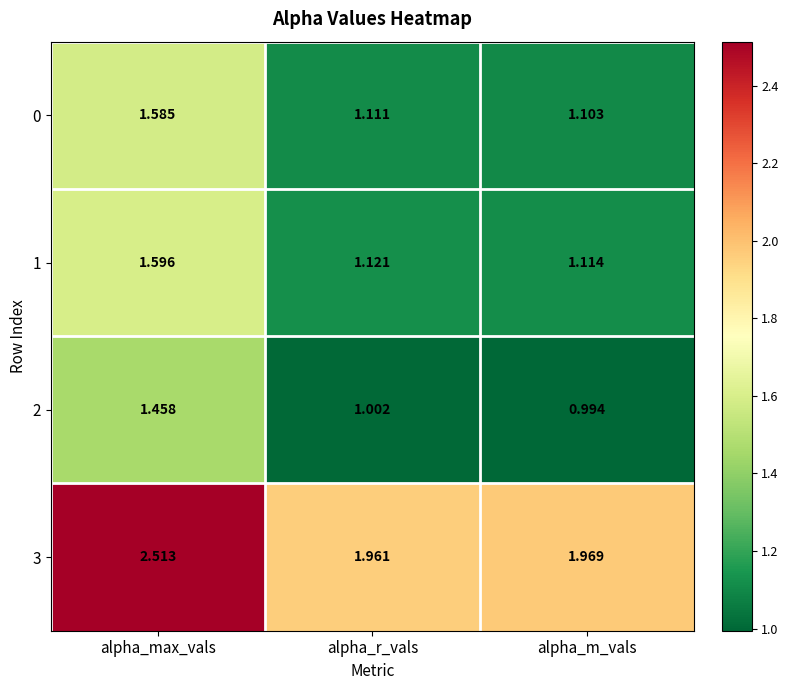

Count the number of categories in the chart.

3